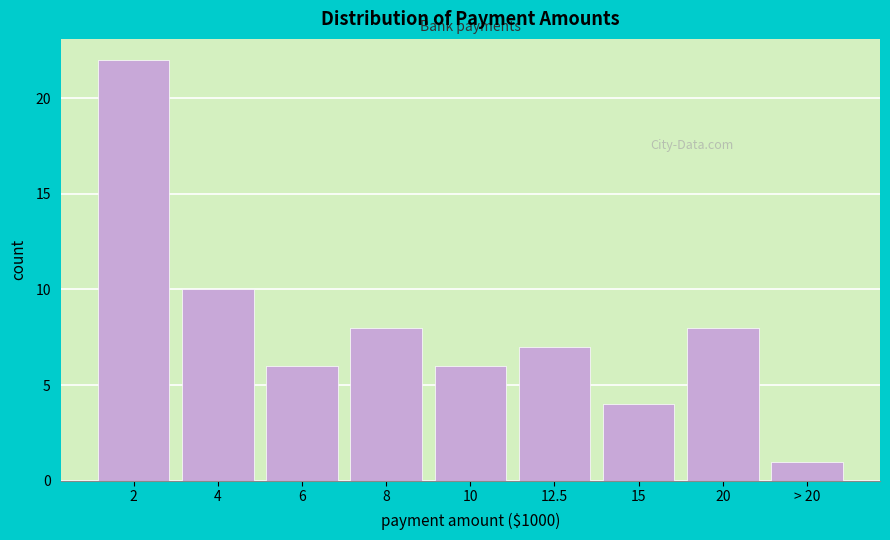

Reading left to right, transcribe all the data shown in this chart.

2=22	4=10	6=6	8=8	10=6	12.5=7	15=4	20=8	> 20=1